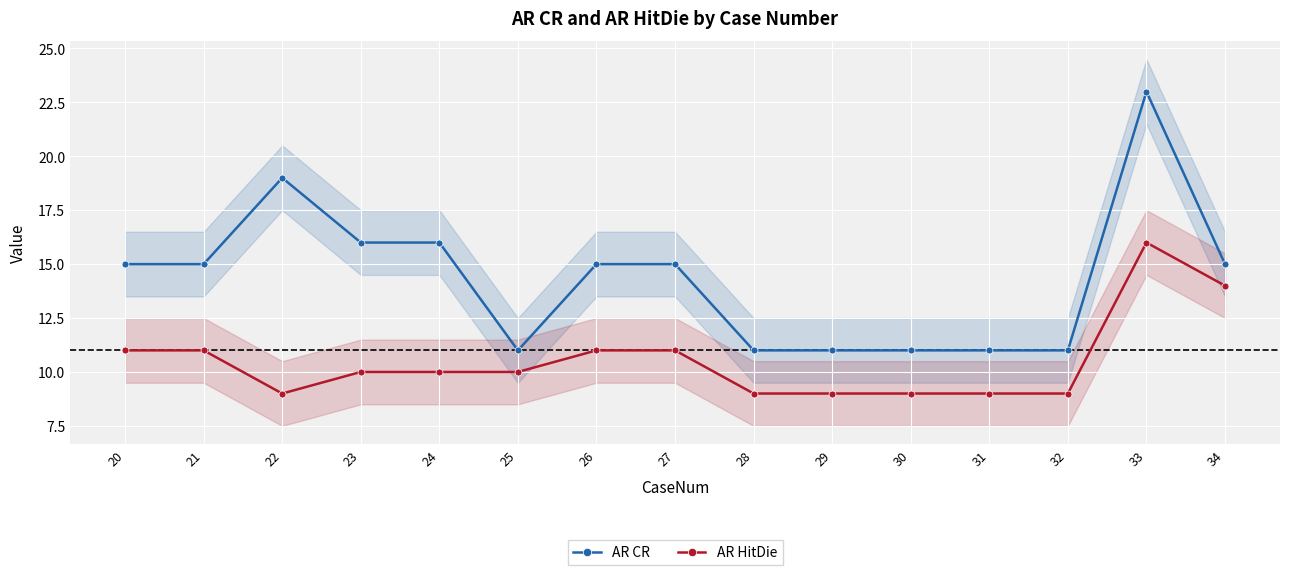

Reading right to left, what are all the values shown in this chart?

AR CR: 15	23	11	11	11	11	11	15	15	11	16	16	19	15	15
AR HitDie: 14	16	9	9	9	9	9	11	11	10	10	10	9	11	11